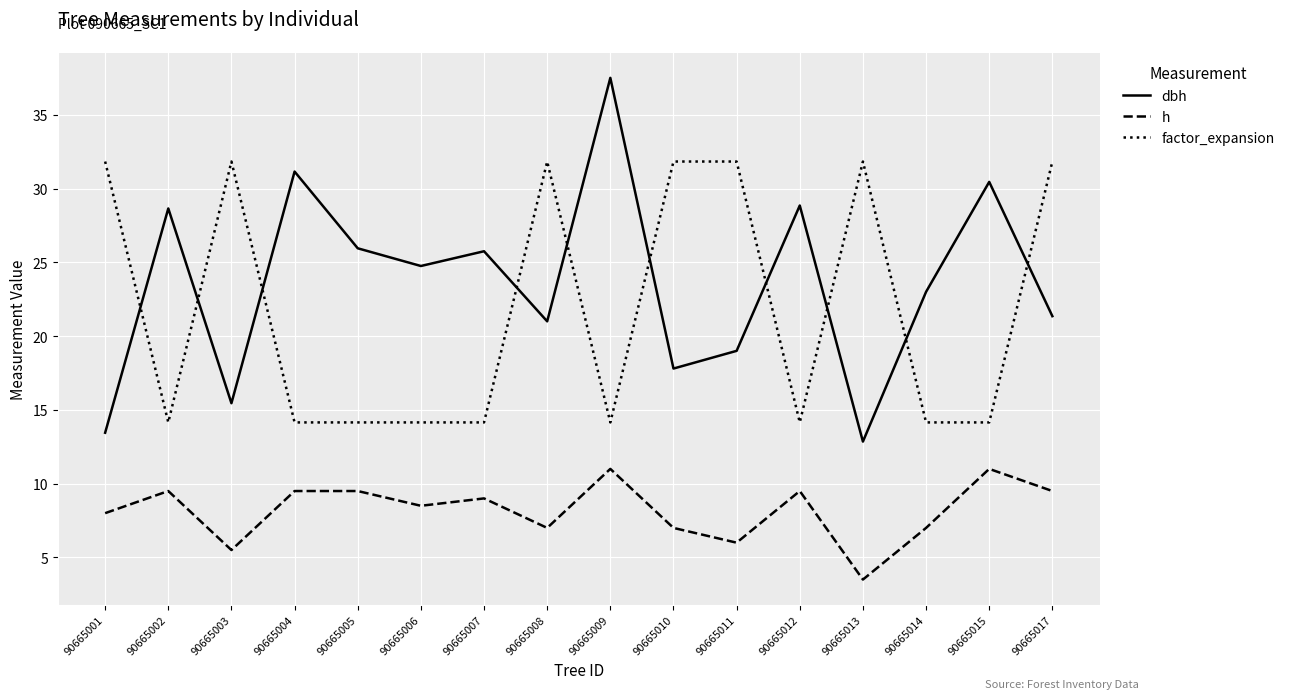

True or false: h and factor_expansion cross at least once.

False